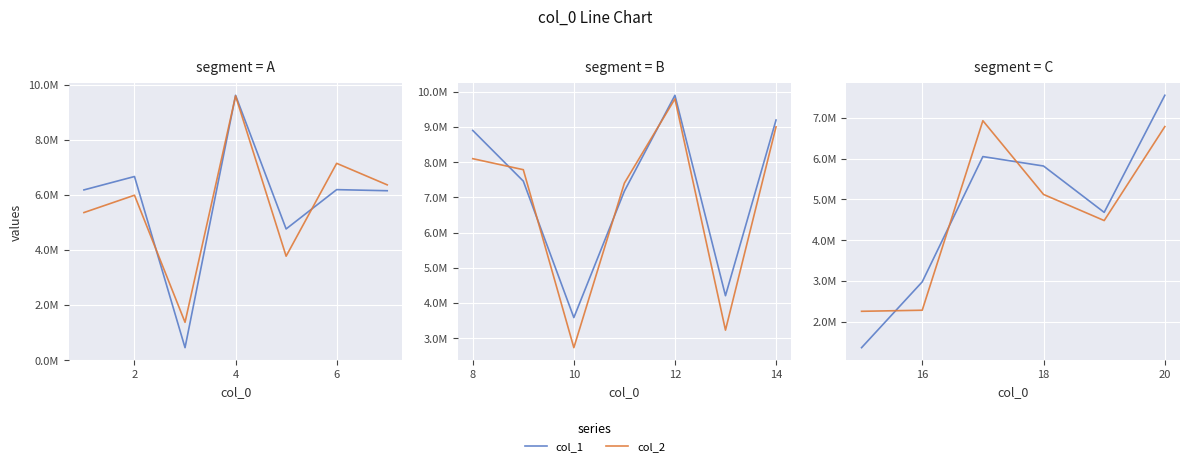

Which series has the widest spread of values?

col_1